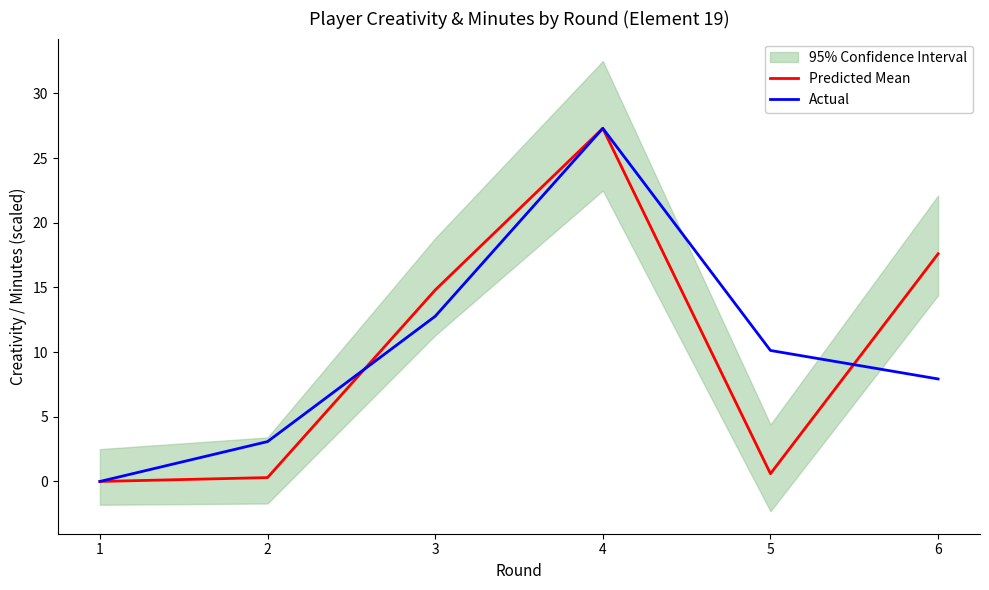

Which series has the largest total across all categories?

Actual